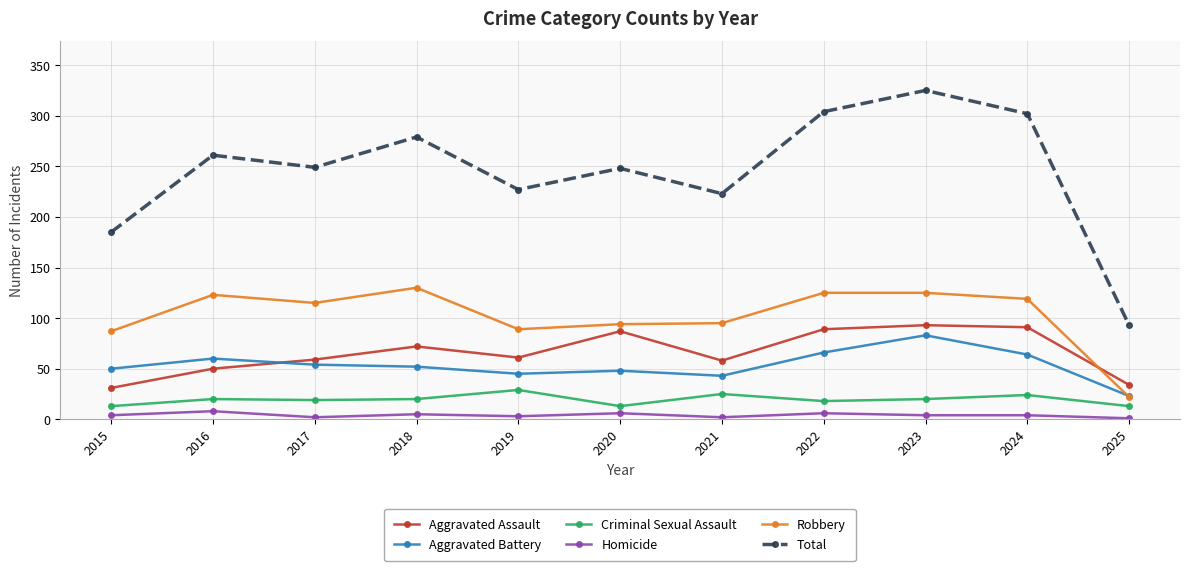

Where is Robbery nearest to the value 76?

2015